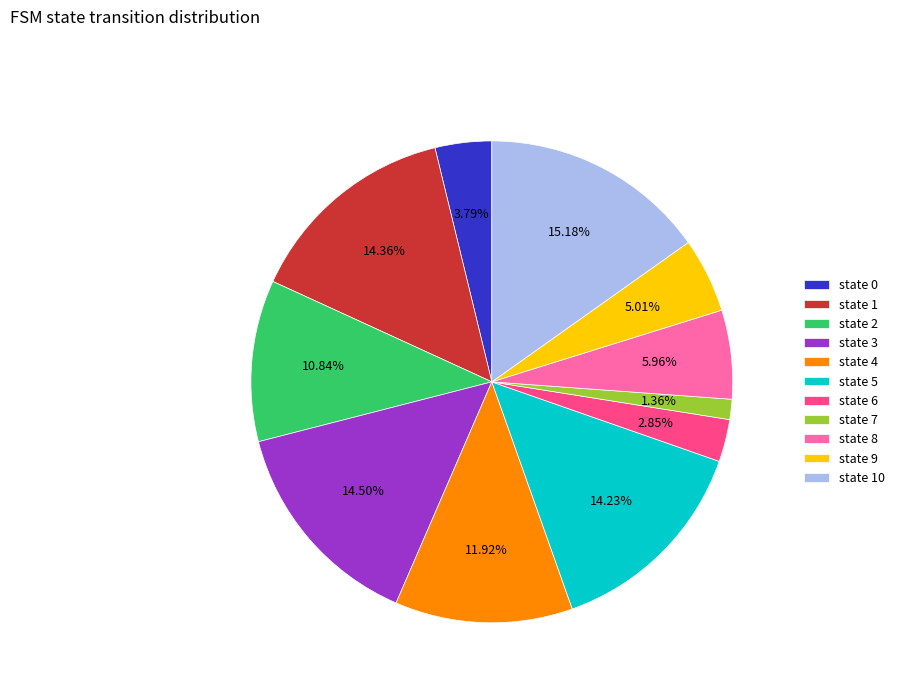

Does state 7 represent more than half of the total?

No